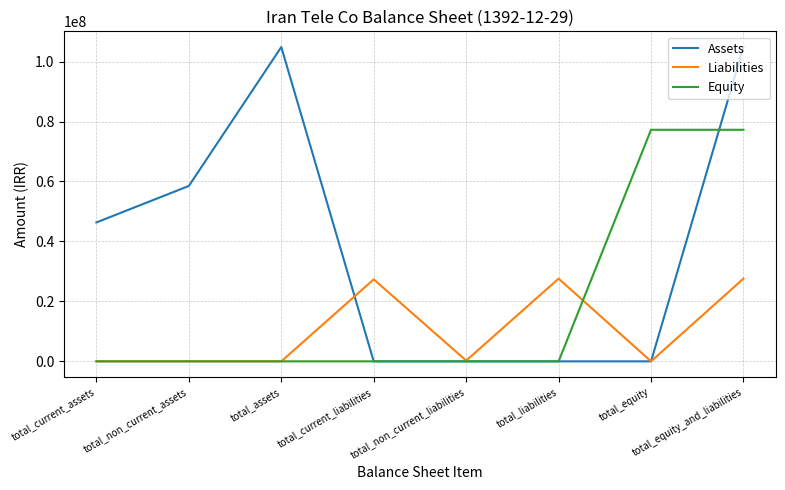

Is it true that Equity equals -25084184 at total_non_current_assets?

False